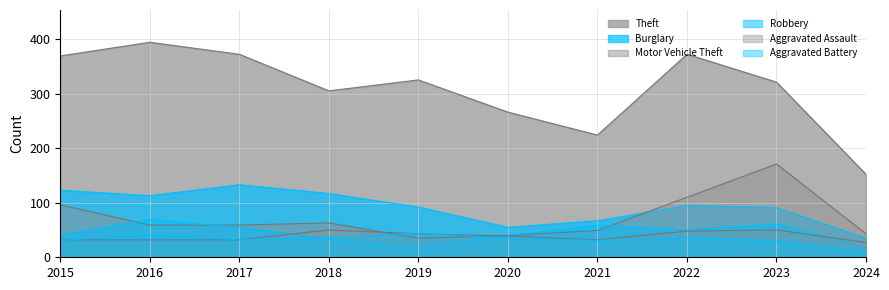

How many interior local valleys does the Motor Vehicle Theft series have?

1